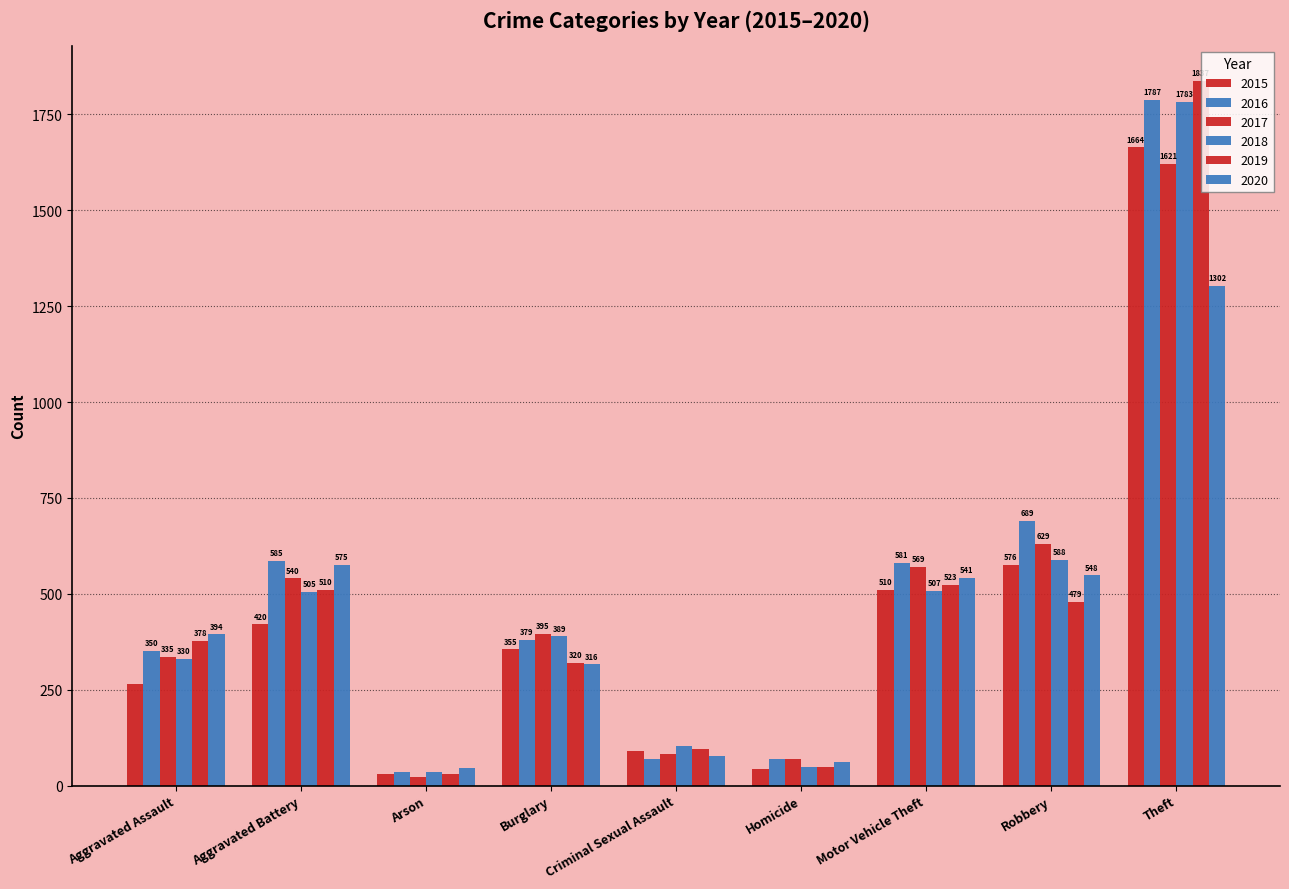

Where does the 2020 series first go above 394?

Aggravated Battery